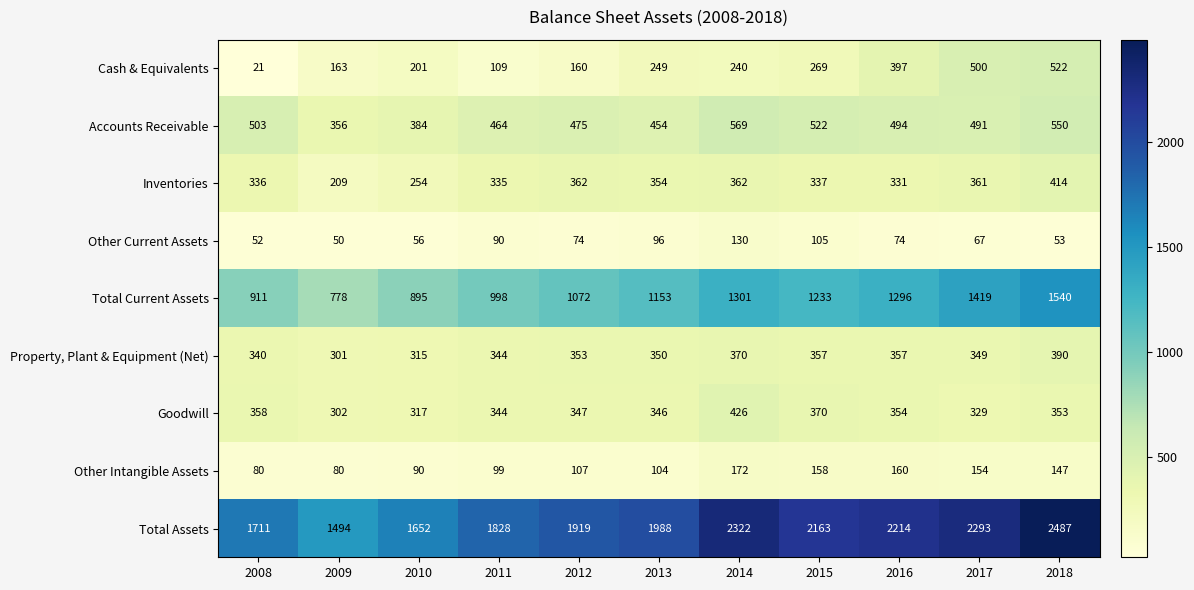

Which category has the lowest value across all series?

2008